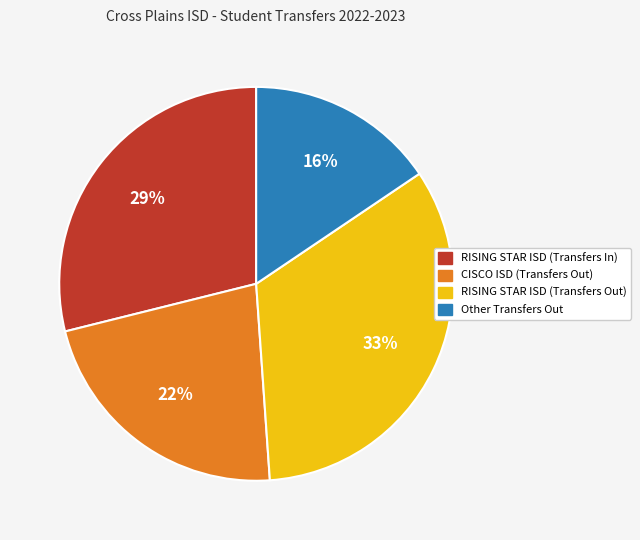

Is there a majority slice in this chart?

No